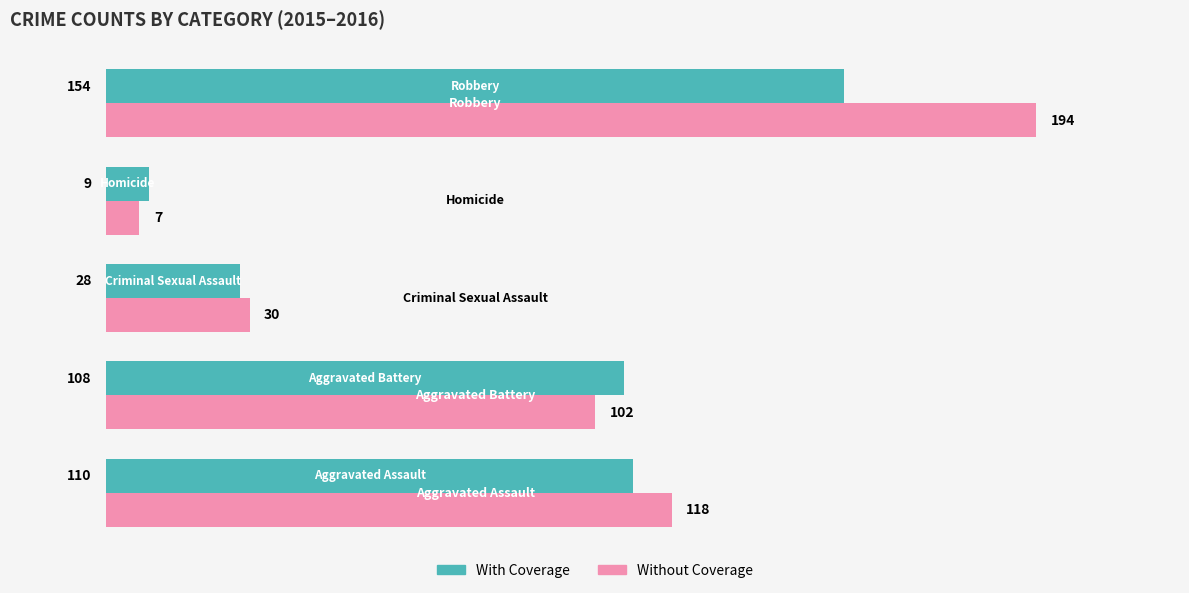

Which series has the widest spread of values?

Without Coverage